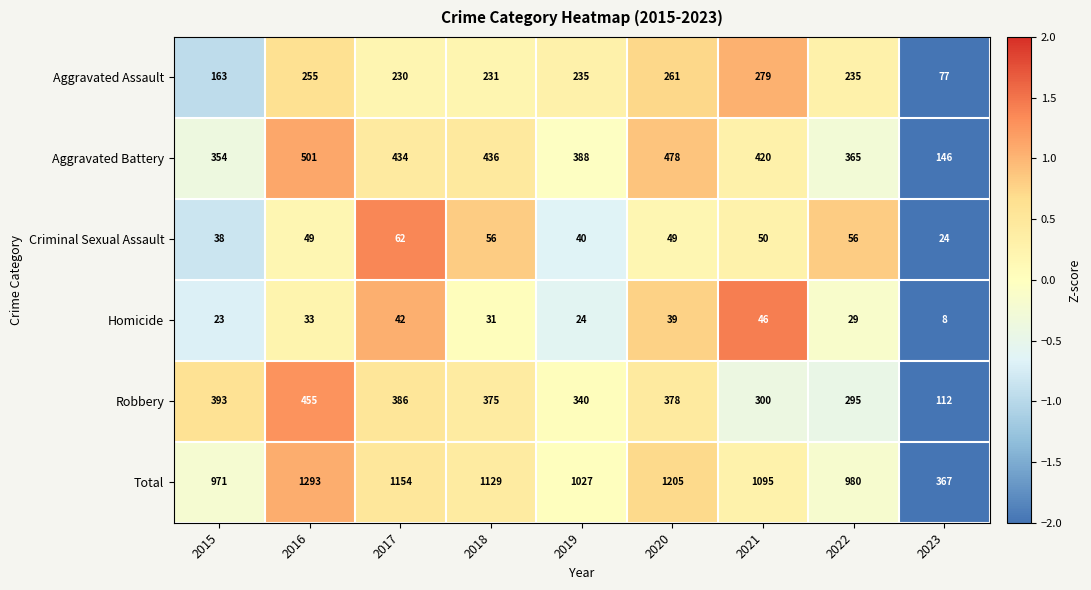

Which category has the highest value across all series?

2016